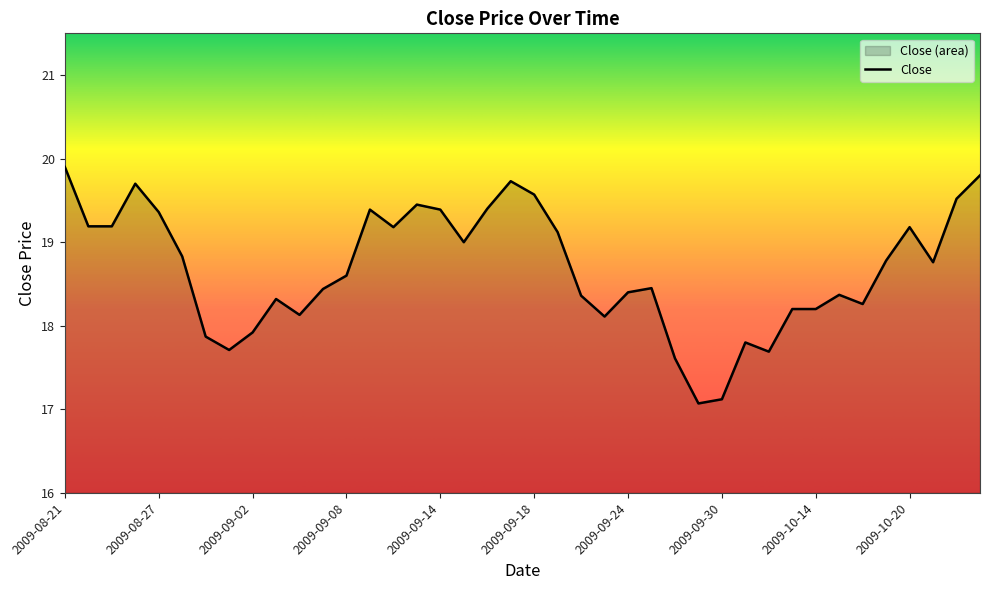

What is the change in value from 2009-09-18 to 2009-10-15?

-1.2